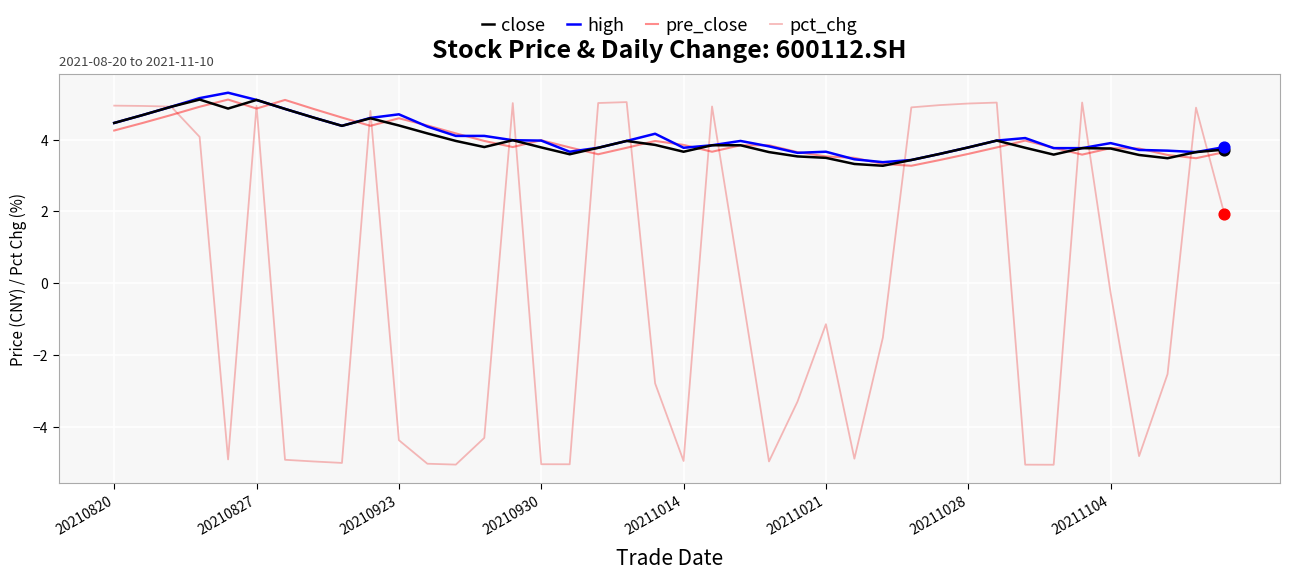

Which series has the largest range (max minus min)?

pct_chg